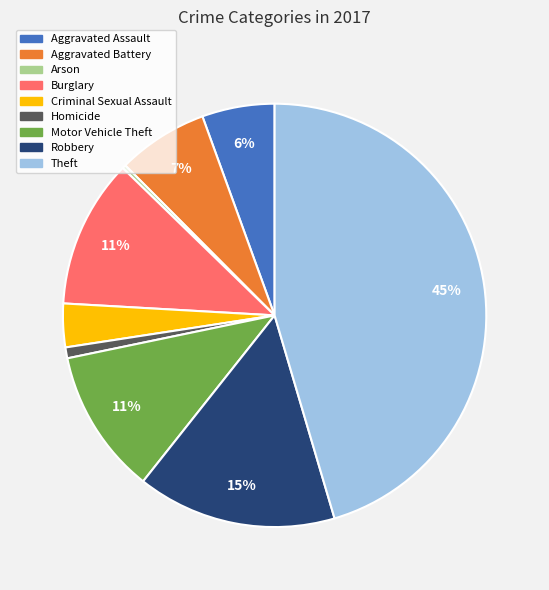

Which slice is the largest?

Theft